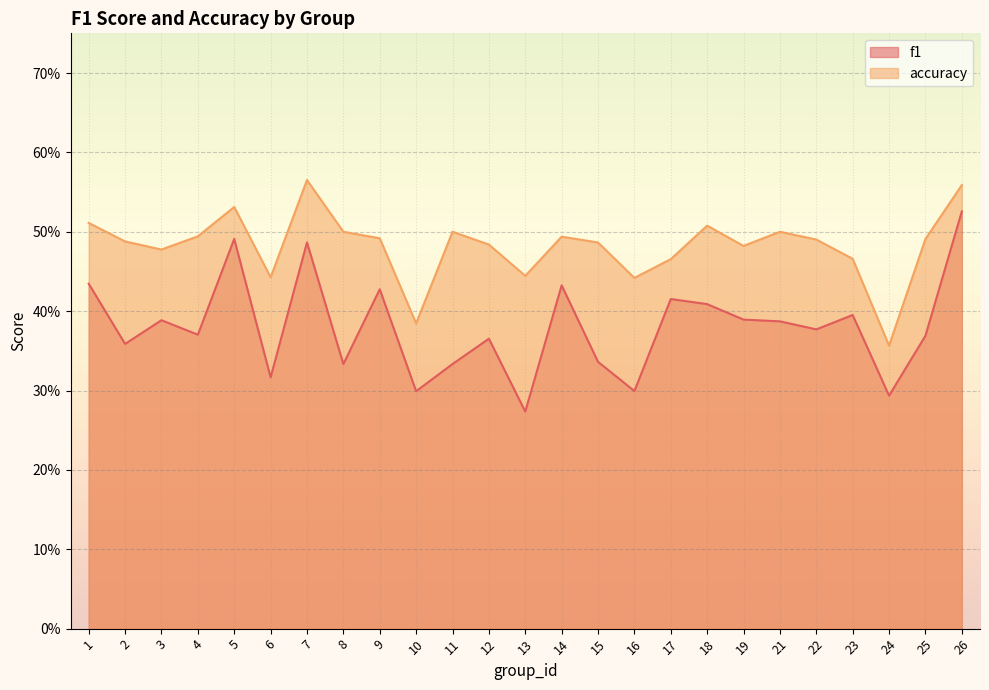

What is the difference between the maximum and minimum values in the accuracy series?

0.2